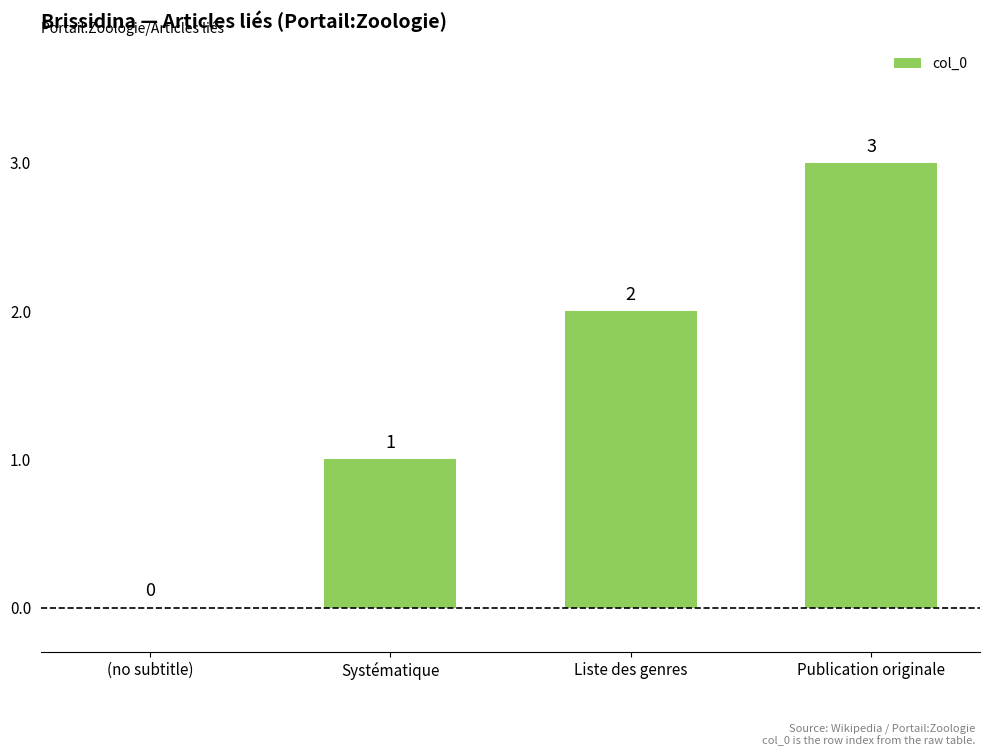

Is it true that the value at Systématique is 0?

False